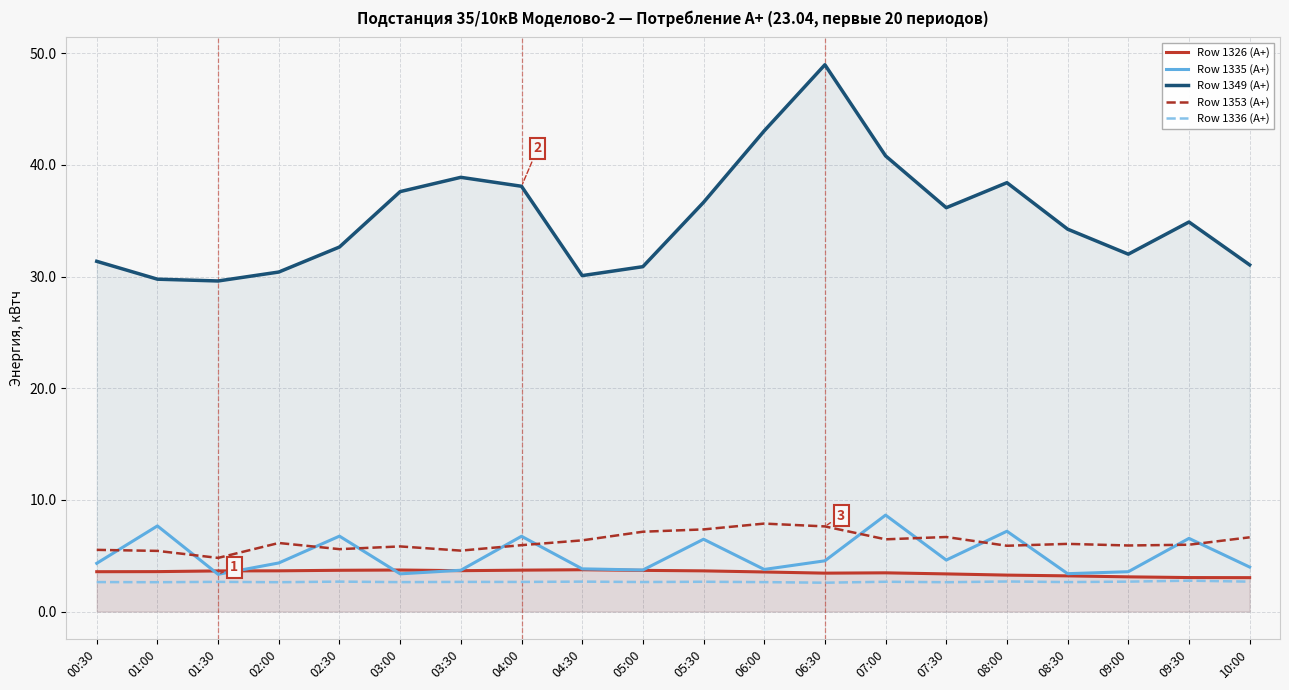

What is the sum of the Row 1353 (А+) values at 09:00 and 05:30?

13.3